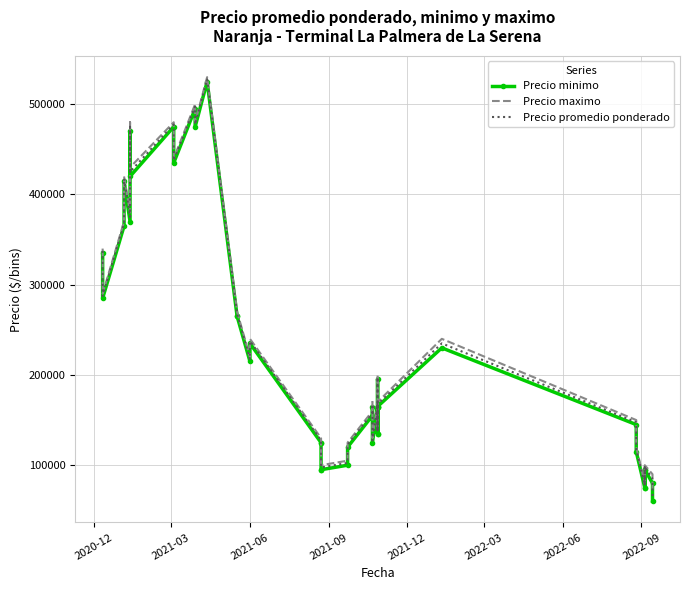

Is this an area chart (filled region under the line)?

No